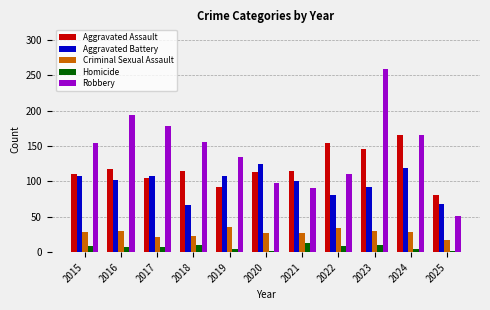

How many data points in Aggravated Assault are less than 115?

5